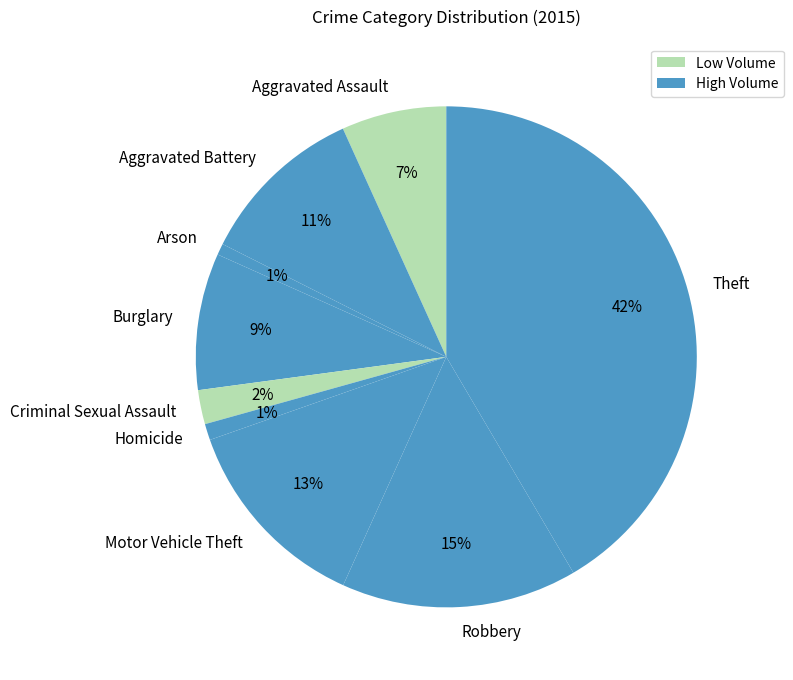

How many slices are in this pie chart?

9